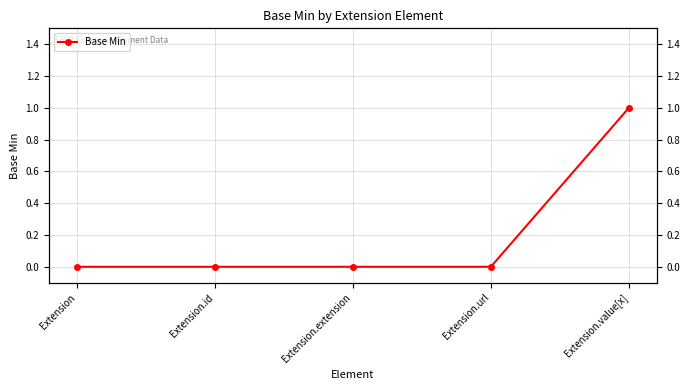

Which category has the highest value across all series?

Extension.value[x]